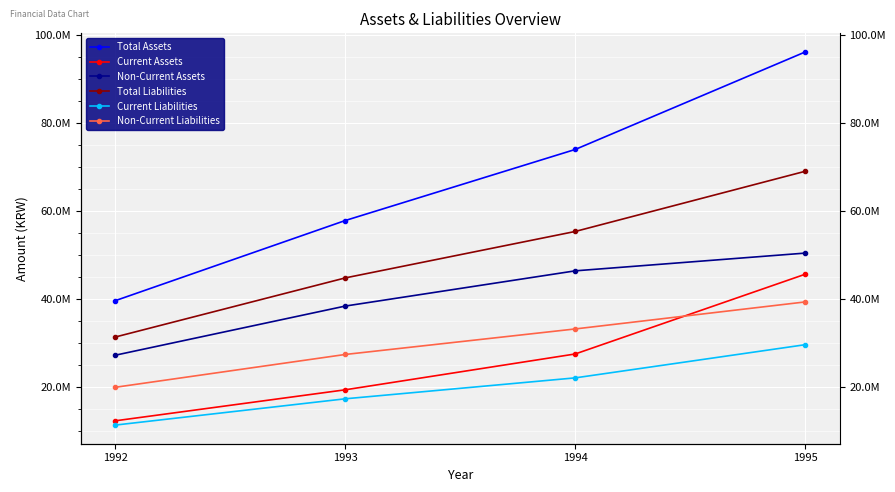

The Non-Current Liabilities series shows 44130321 at 1993. True or false?

False